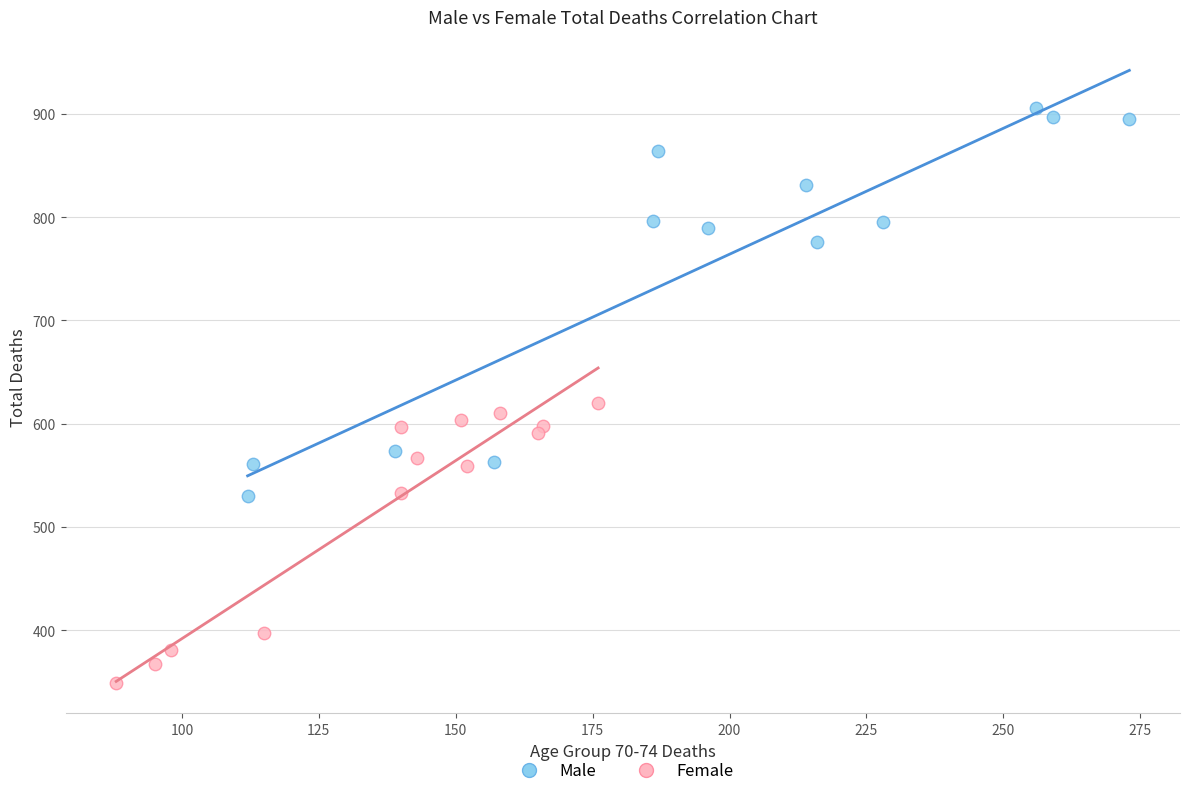

Which series reaches the maximum Y coordinate?

Male